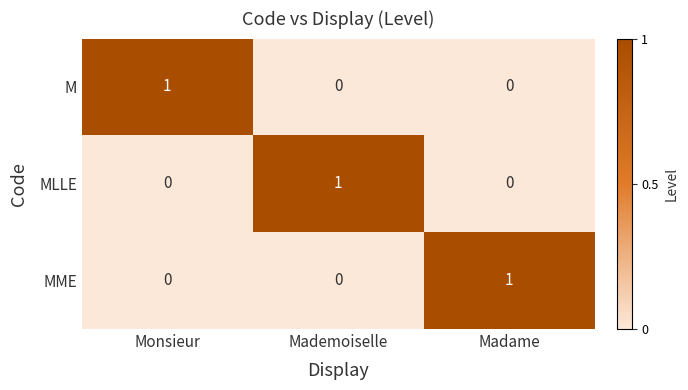

What is the maximum value shown in the chart?

1